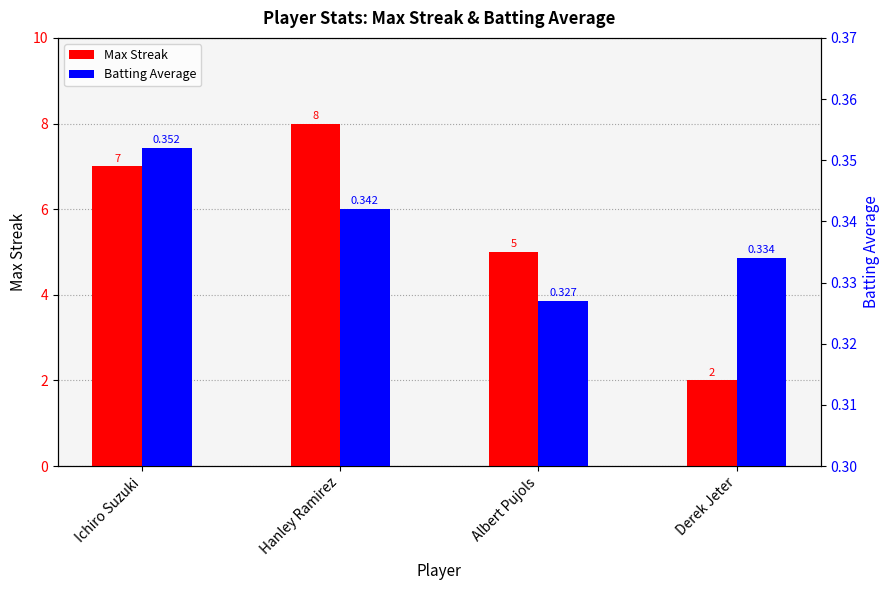

What is the difference between the highest and lowest values at Albert Pujols?

4.7